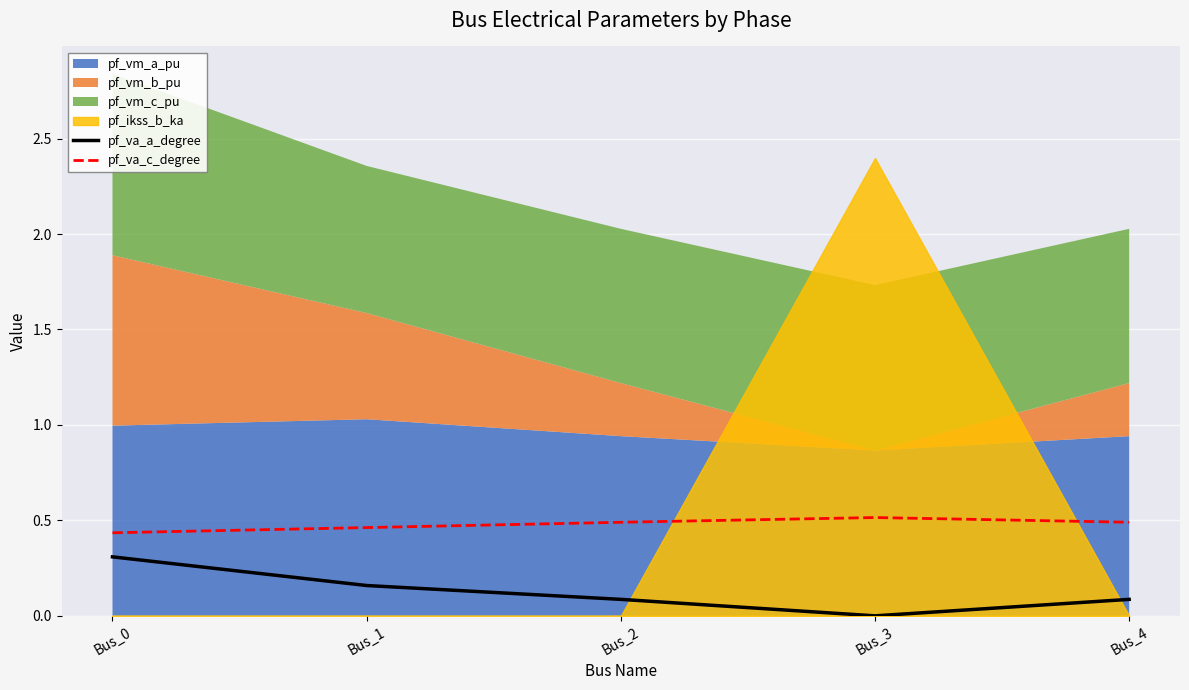

True or false: pf_va_c_degree has a value of 0.5 at Bus_3.

True